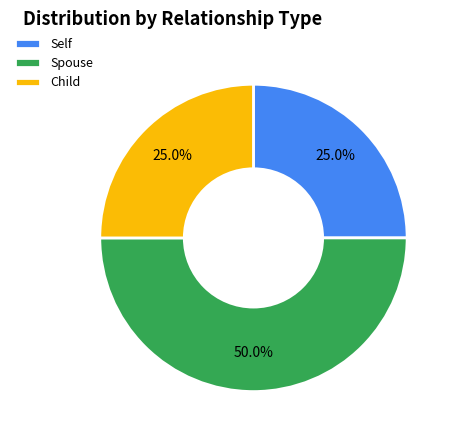

What percentage is the Spouse slice, to the nearest percent?

50%